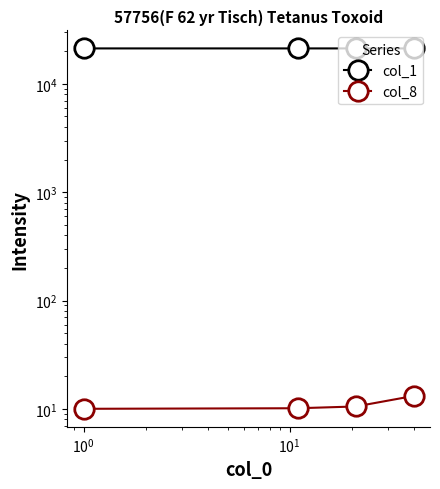

Is the value of col_8 at $\mathdefault{10^{1}}$ greater than the value of col_1 at $\mathdefault{10^{1}}$?

No